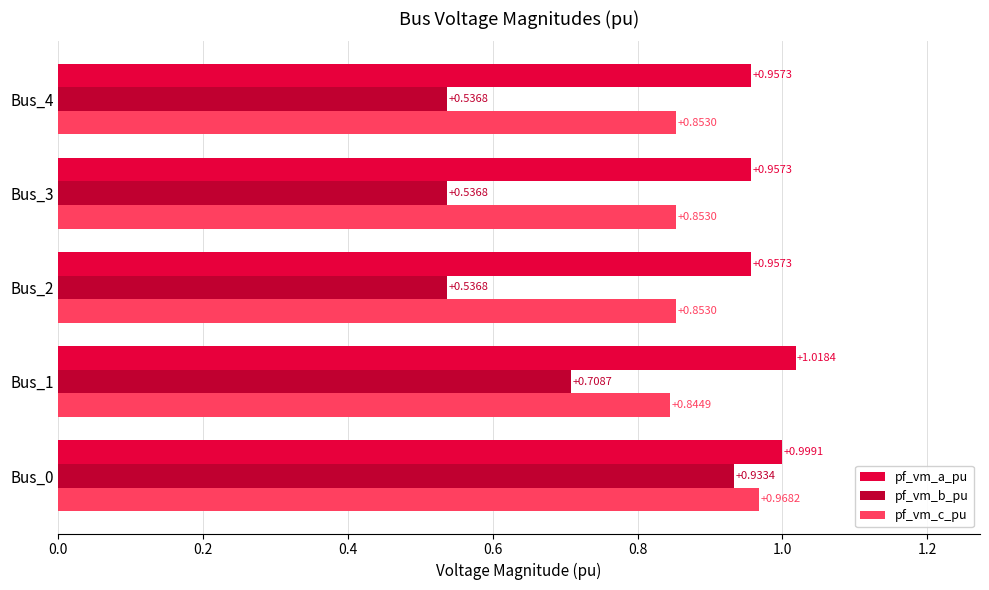

What are all the series names shown in the legend?

pf_vm_a_pu, pf_vm_b_pu, pf_vm_c_pu